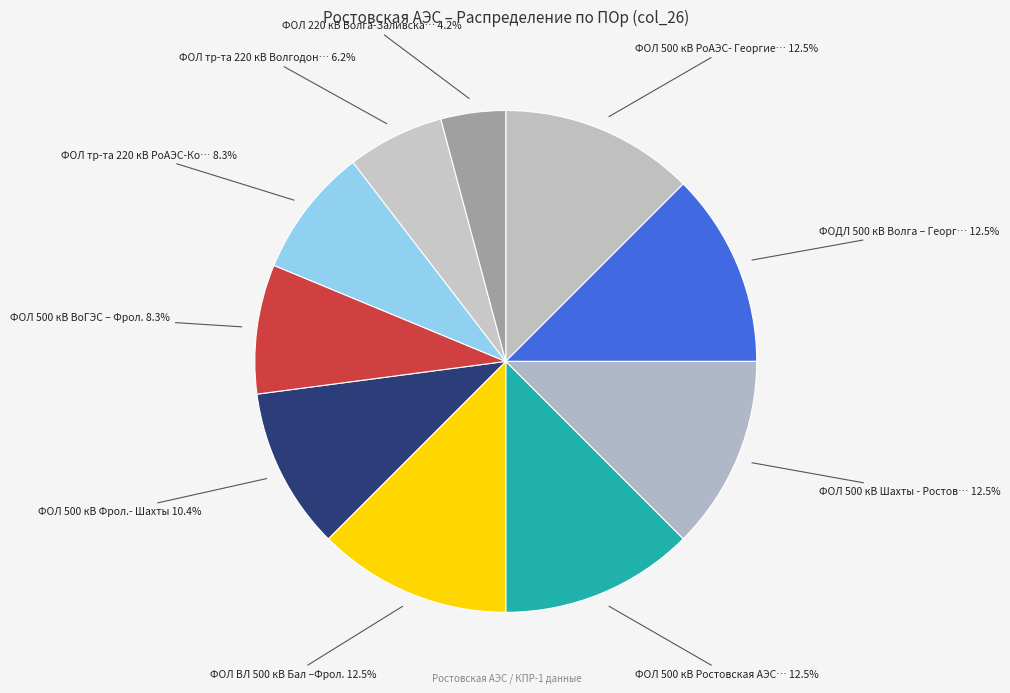

How many segments does this pie chart have?

10